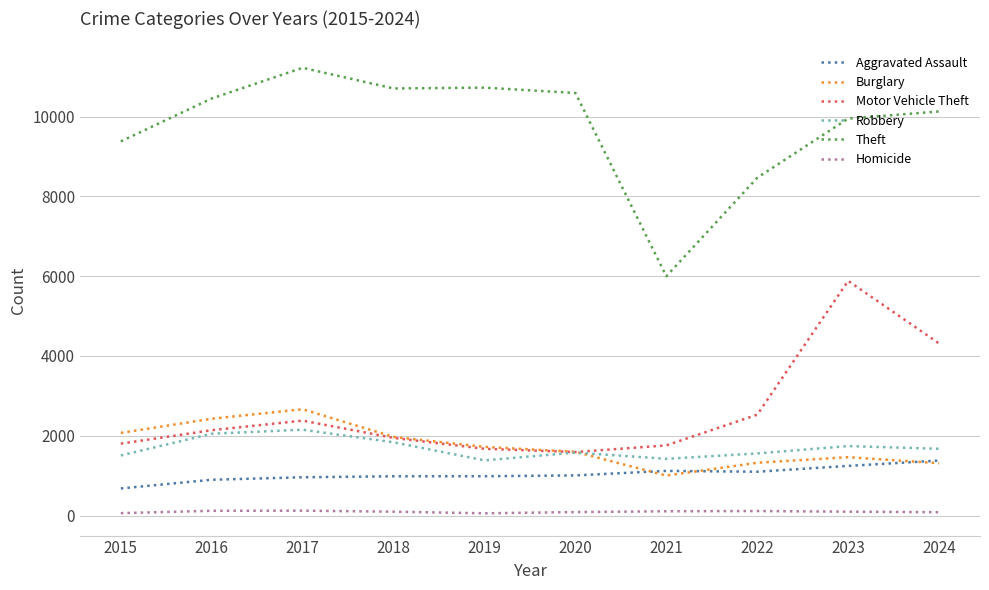

True or false: Aggravated Assault and Robbery intersect in this chart.

False